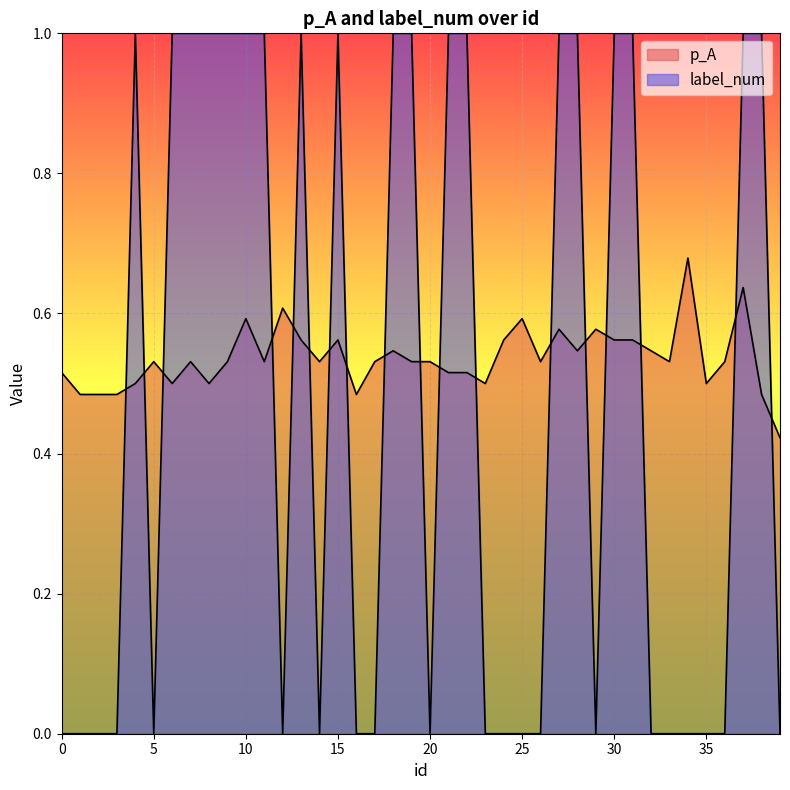

At which category is the sum across all series the highest?

37